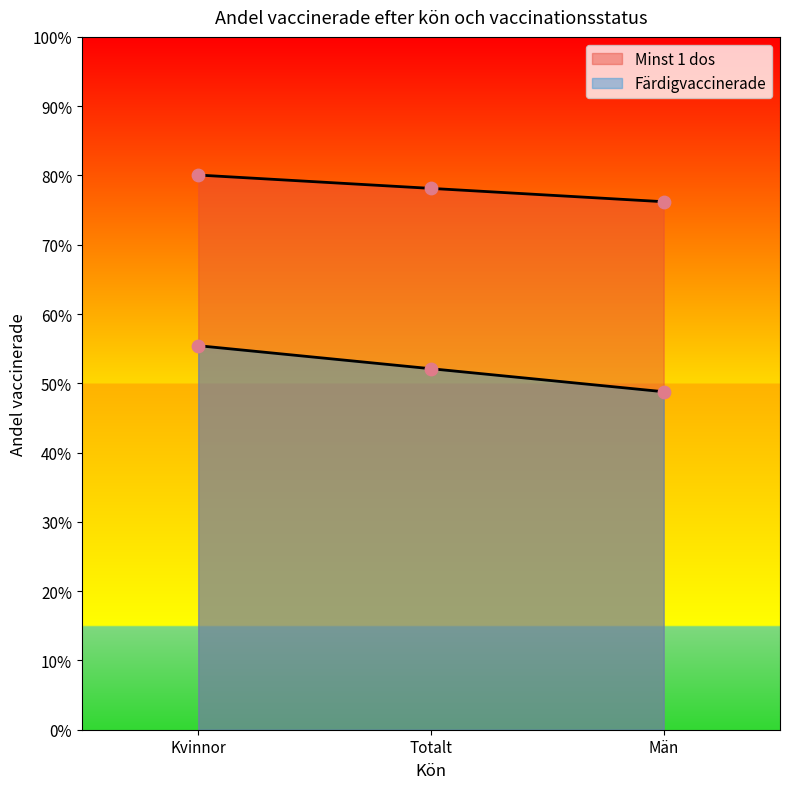

What is the total value across all series at Kvinnor?

1.4